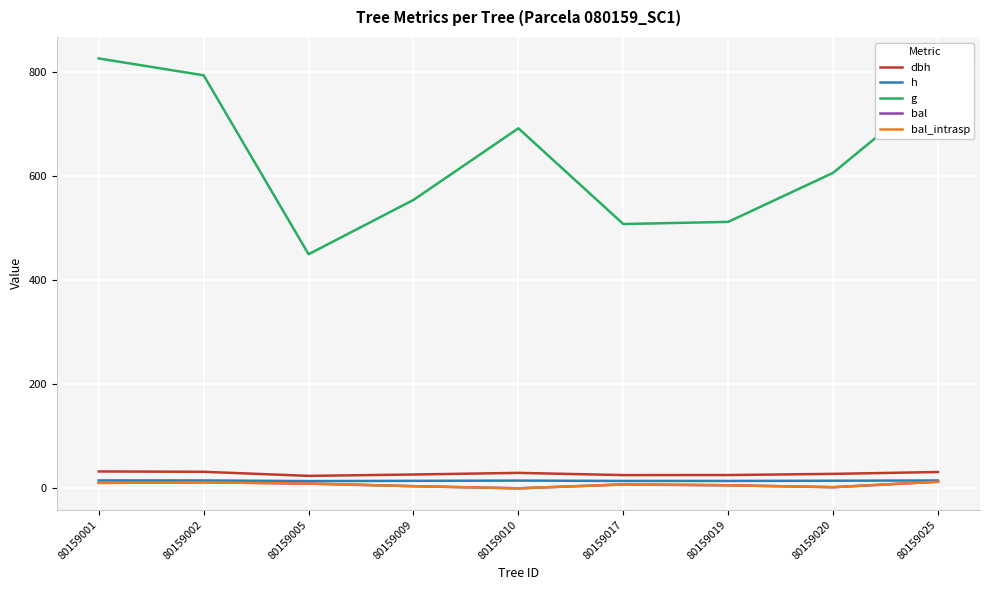

Does the chart display data point markers on the line(s)?

No